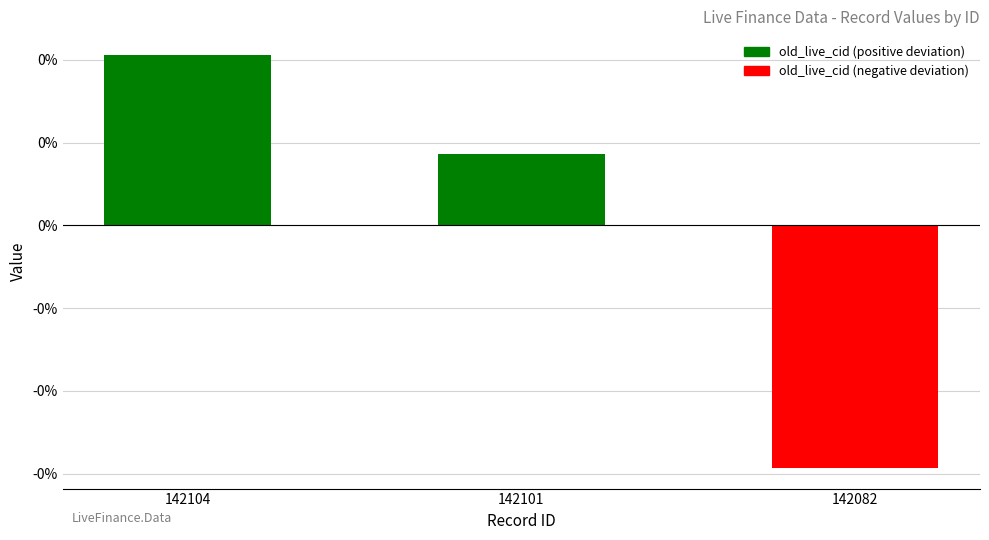

How many values are between 0 and 1?

2